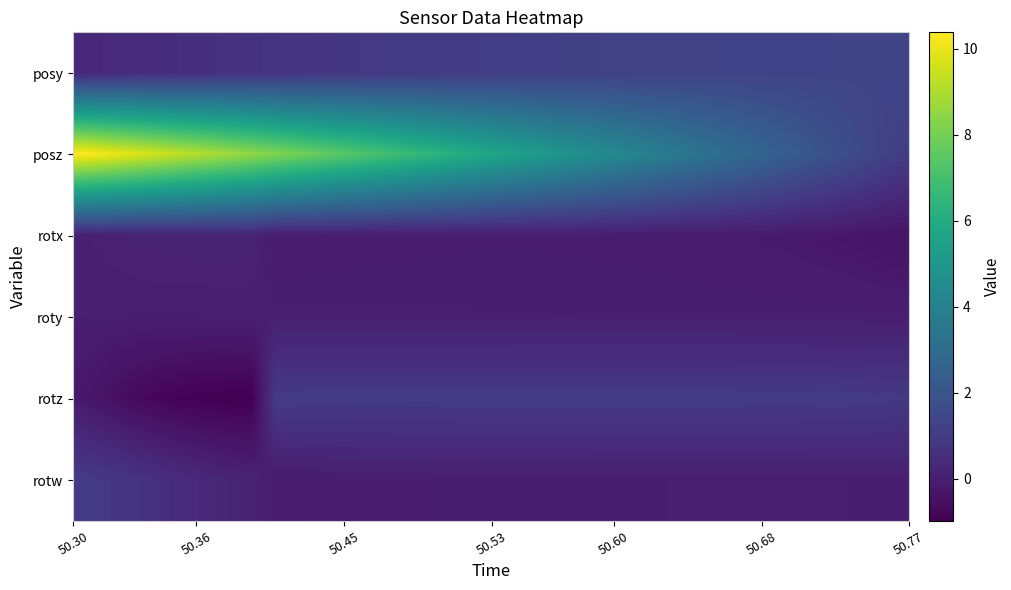

Rank the series by their maximum value, from highest to lowest.

posz, posy, rotz, rotw, rotx, roty